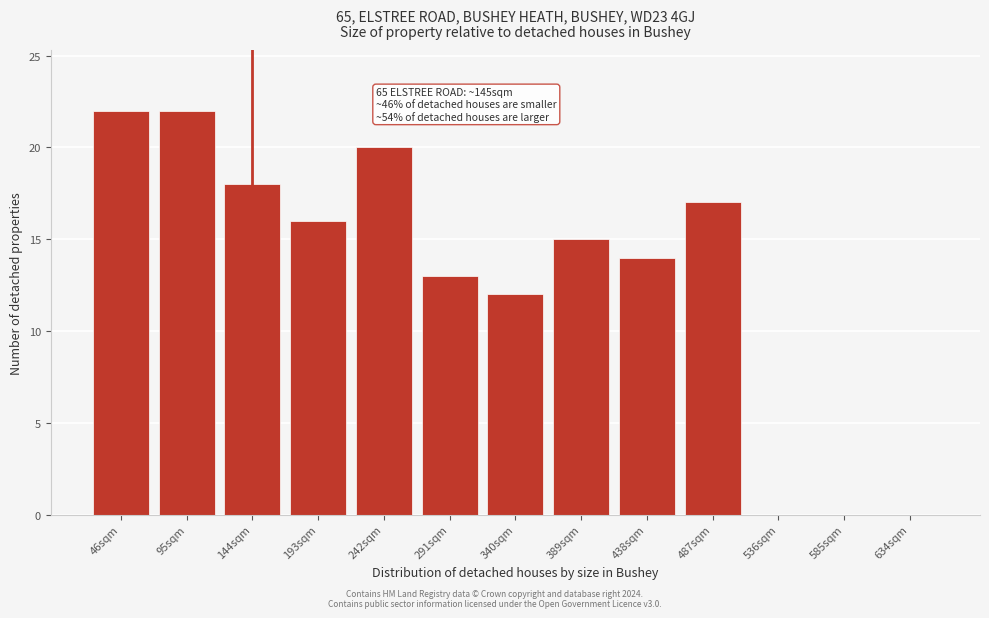

Reading left to right, extract all data points from this chart.

46sqm=22	95sqm=22	144sqm=18	193sqm=16	242sqm=20	291sqm=13	340sqm=12	389sqm=15	438sqm=14	487sqm=17	536sqm=0	585sqm=0	634sqm=0